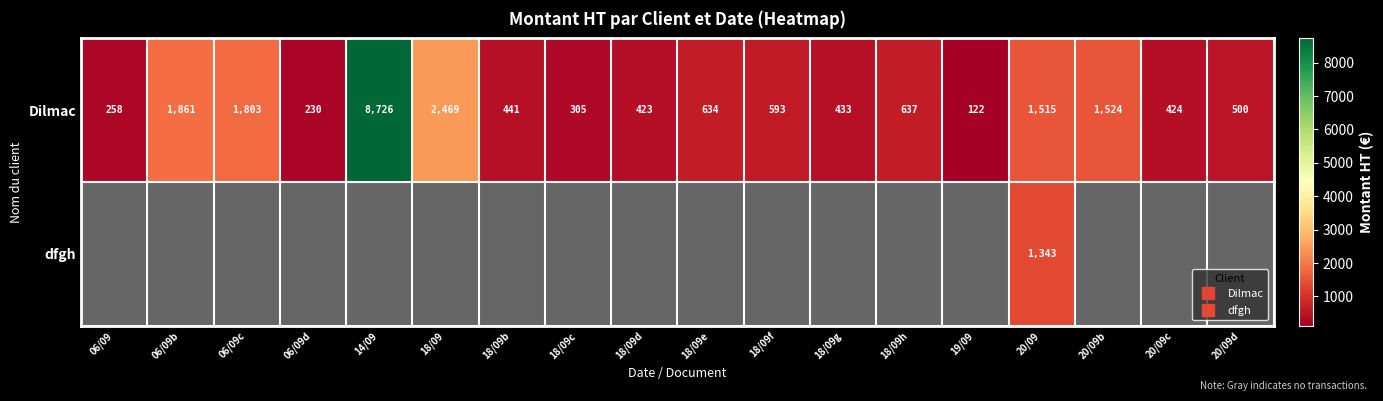

The value of Dilmac at 14/09 is 8725.8. True or false?

True